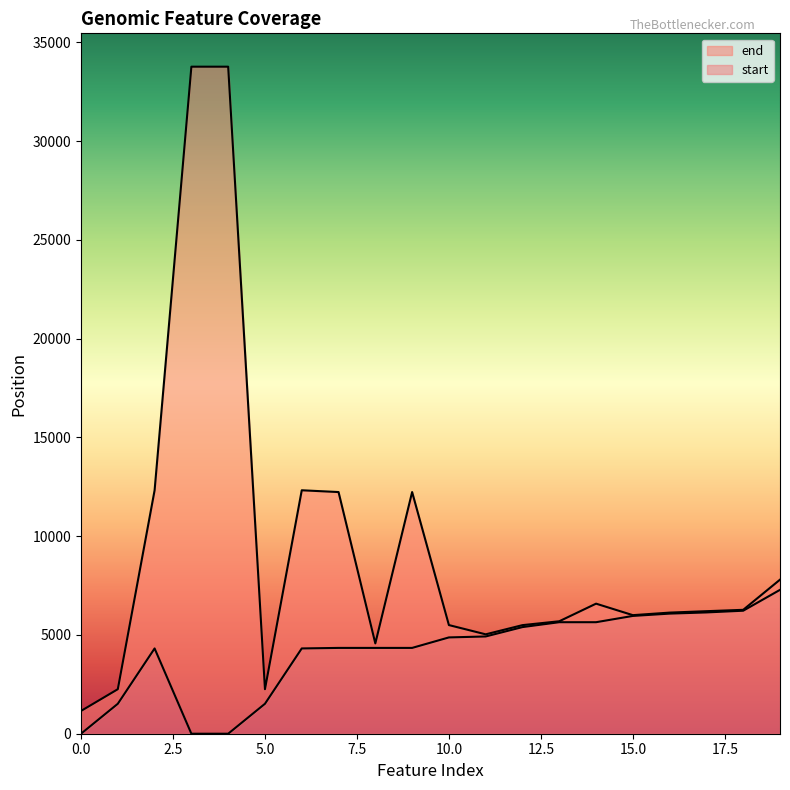

What is the sum of all end values?

187595